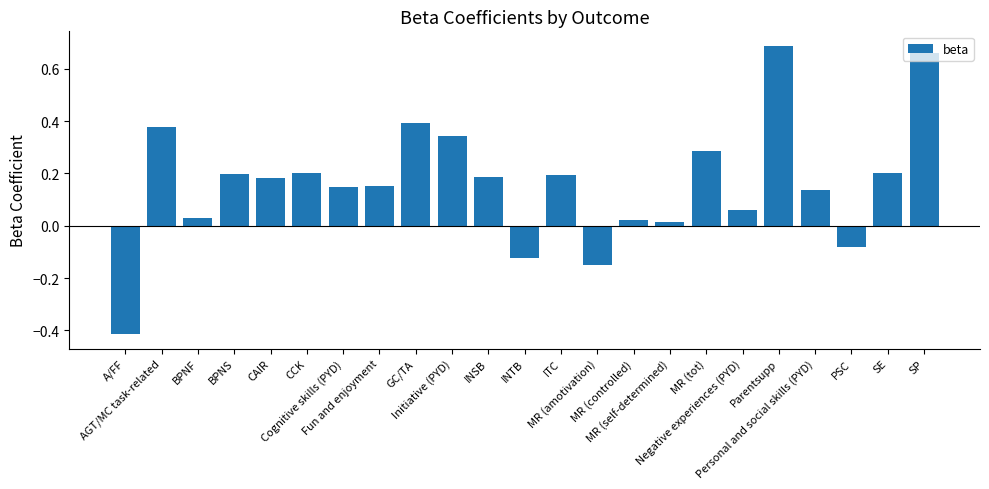

Are the bars grouped side by side (vs. stacked)?

No